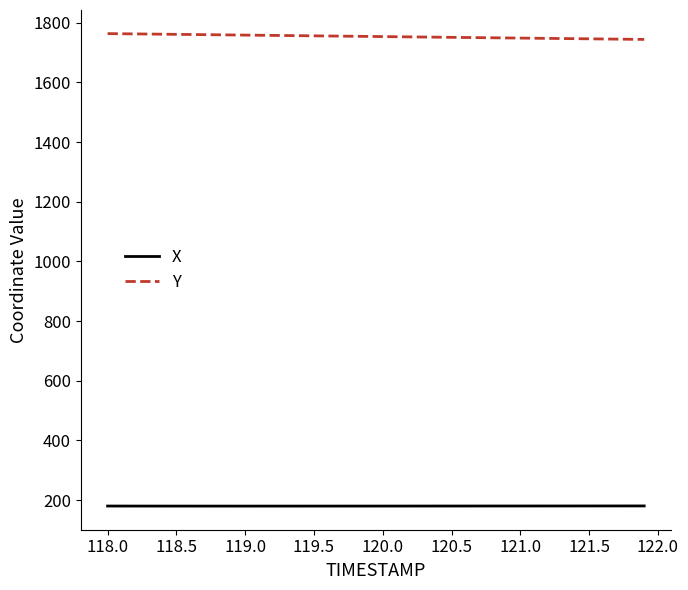

Which series has the largest total across all categories?

Y